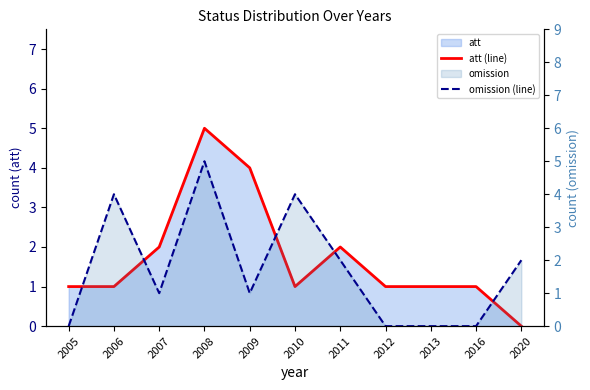

What is the sum of all omission (line) values?

19